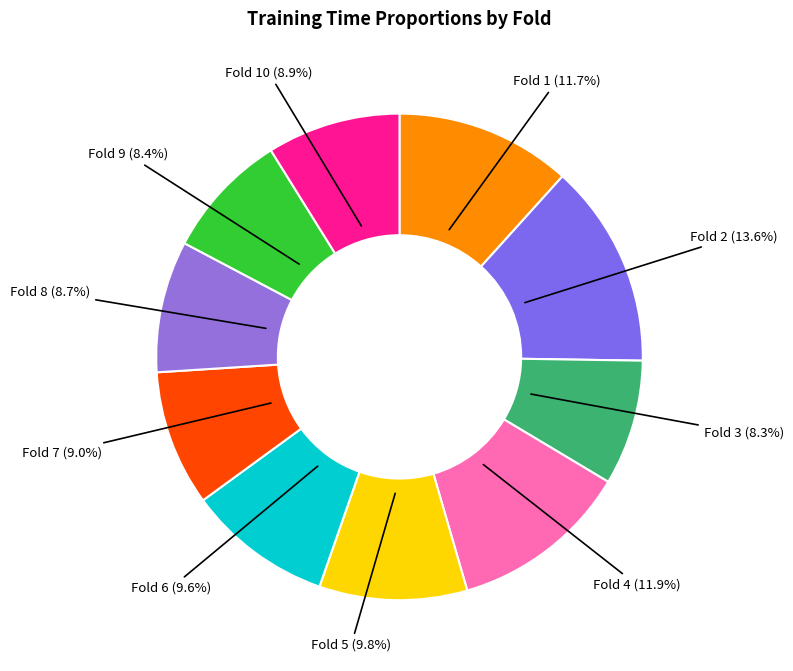

Rank the categories by value from lowest to highest.

3, 9, 8, 10, 7, 6, 5, 1, 4, 2